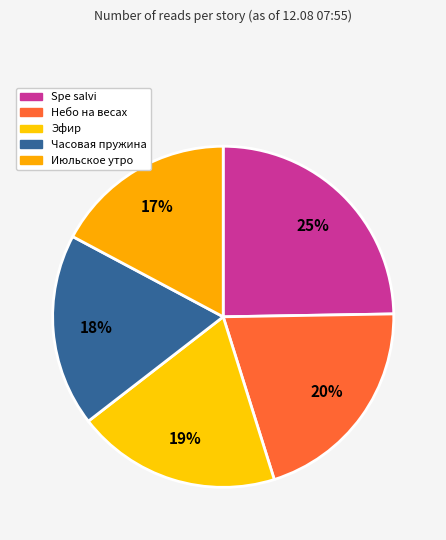

How many segments does this pie chart have?

5